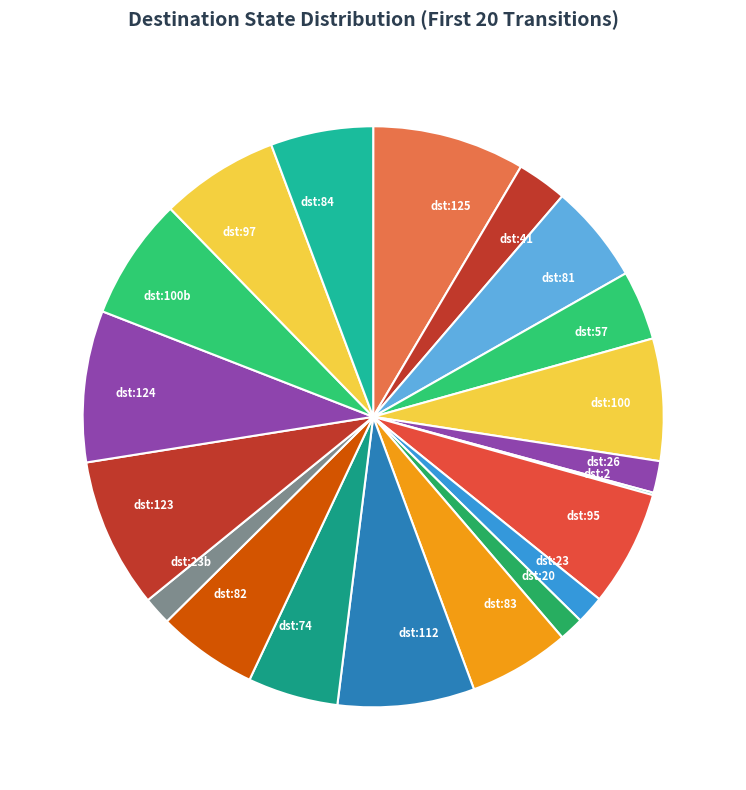

Is the sum of dst:97 and dst:124 greater than half?

No